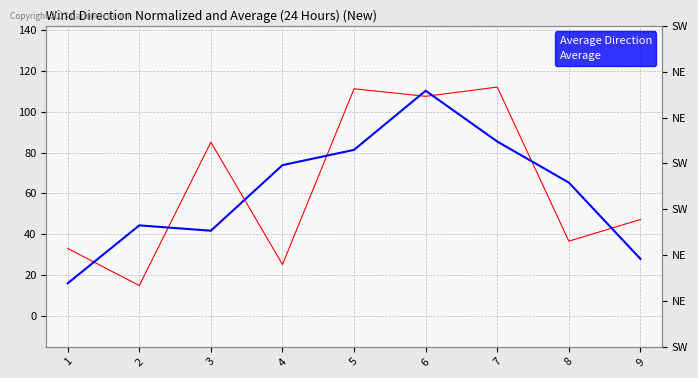

How many lines are shown in the chart?

2